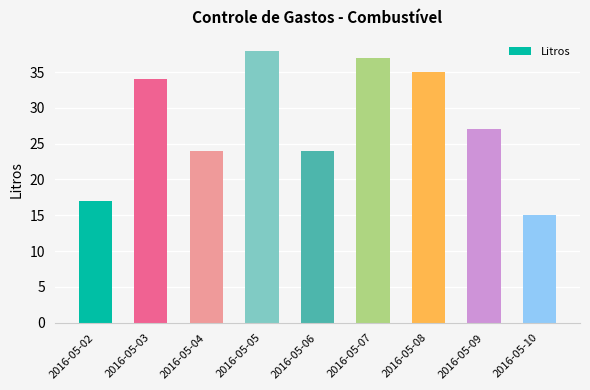

What is the ratio of the value at 2016-05-08 to the value at 2016-05-06?

1.5